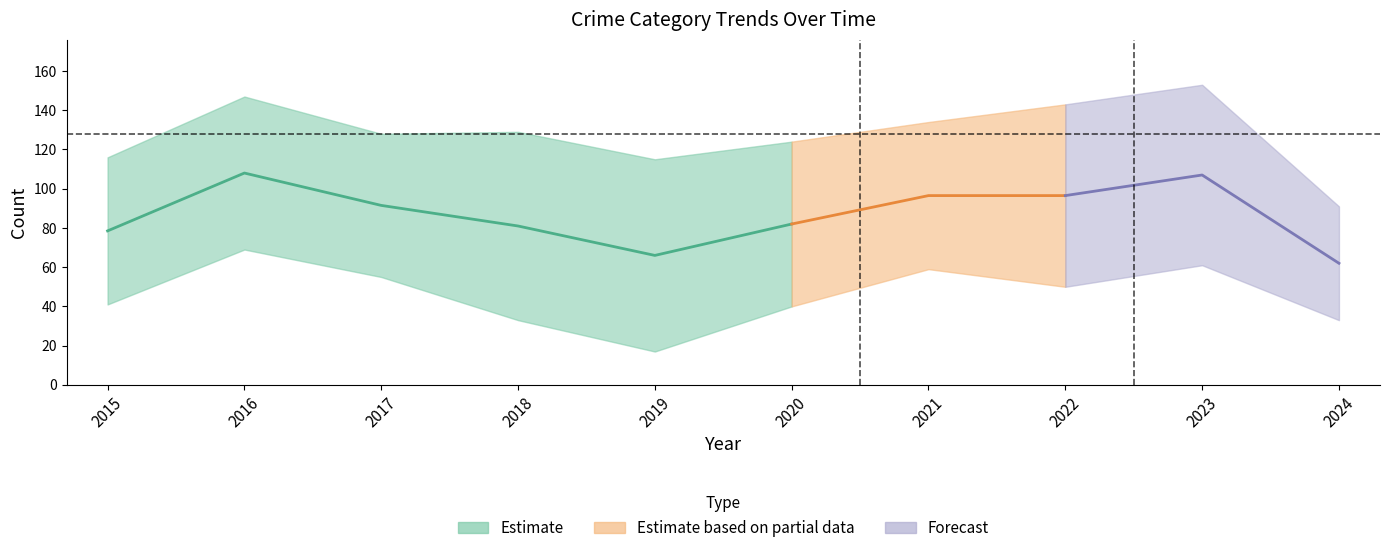

True or false: Criminal Sexual Assault and Aggravated Assault cross at least once.

False